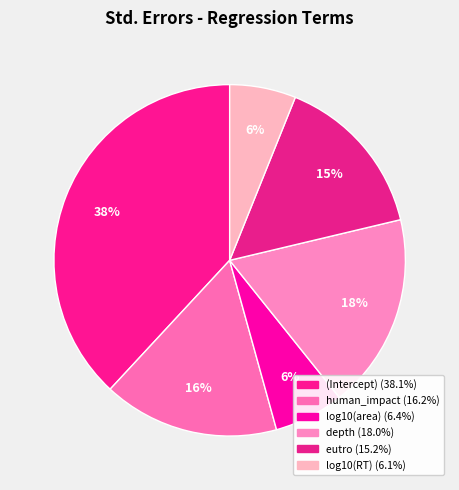

Rank the categories by value from lowest to highest.

log10(RT), log10(area), eutro, human_impact, depth, (Intercept)